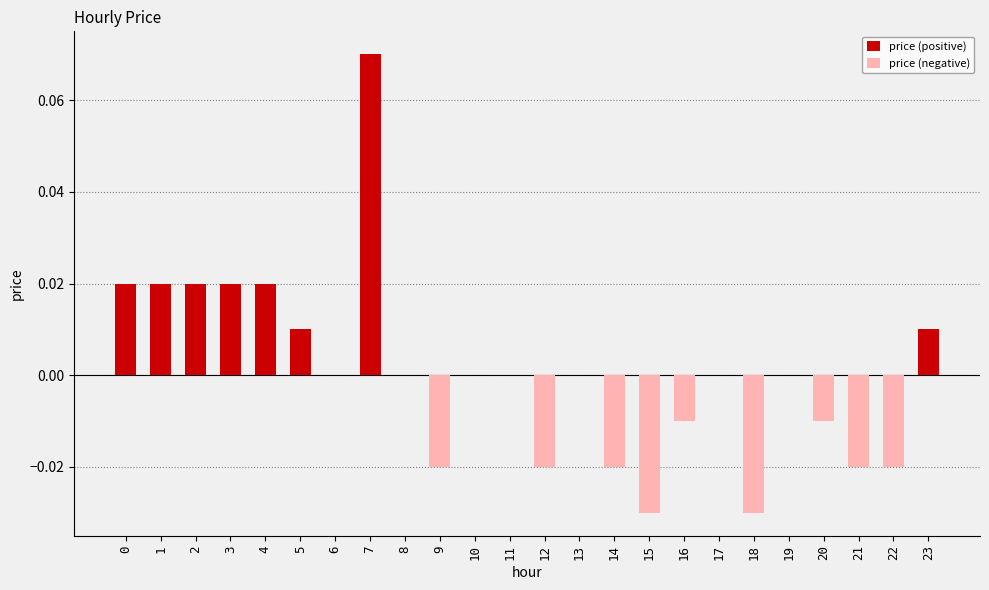

How many bars are there in total?

48